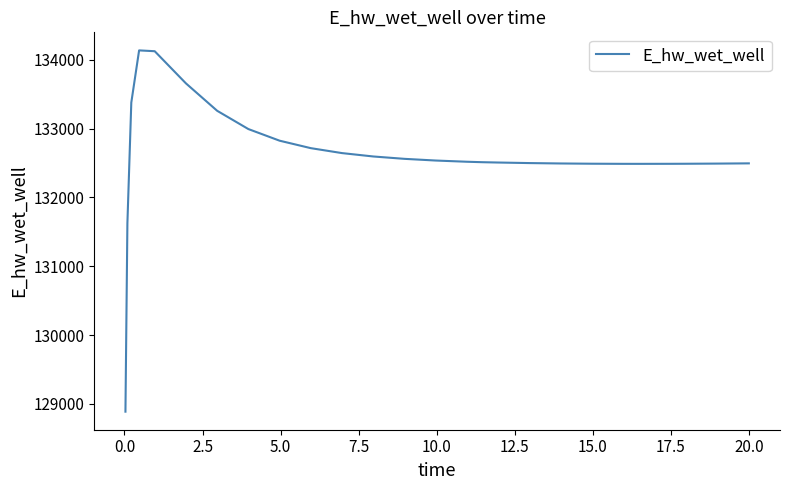

What is the minimum value shown in the chart?

128887.1